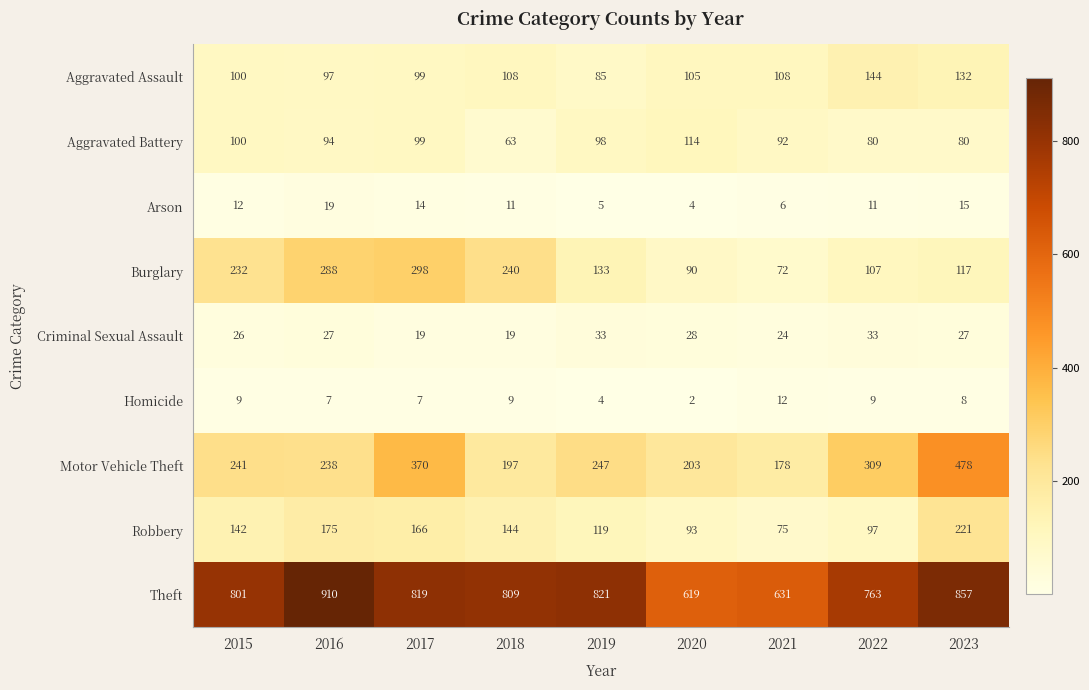

At which label does Homicide reach its peak?

2021